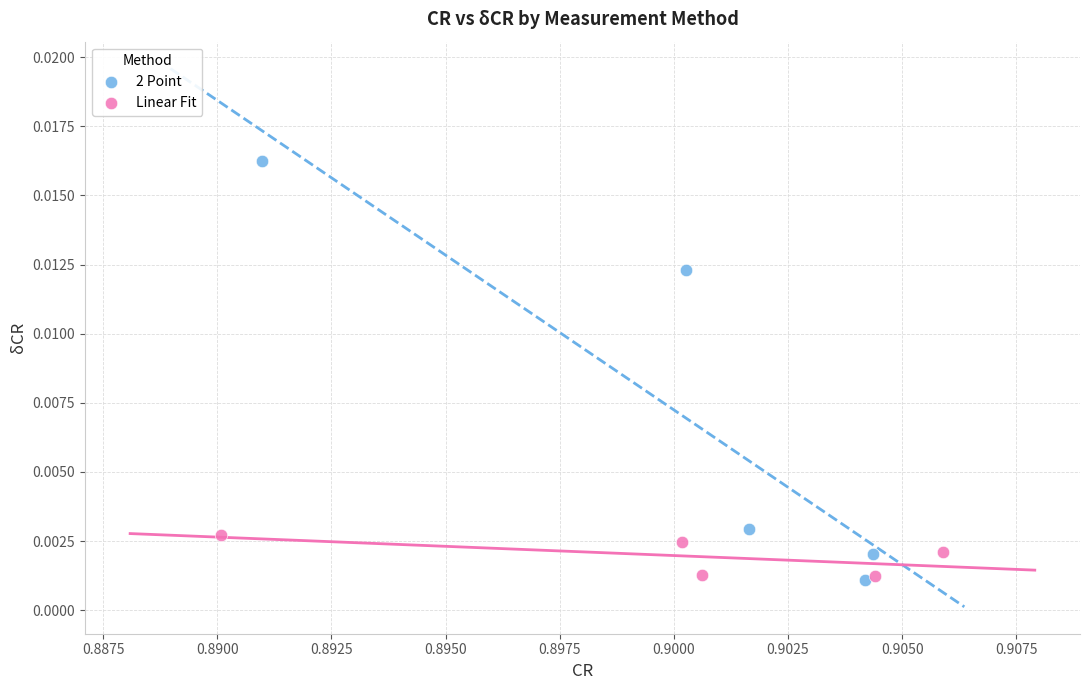

Which series reaches the maximum Y coordinate?

2 Point